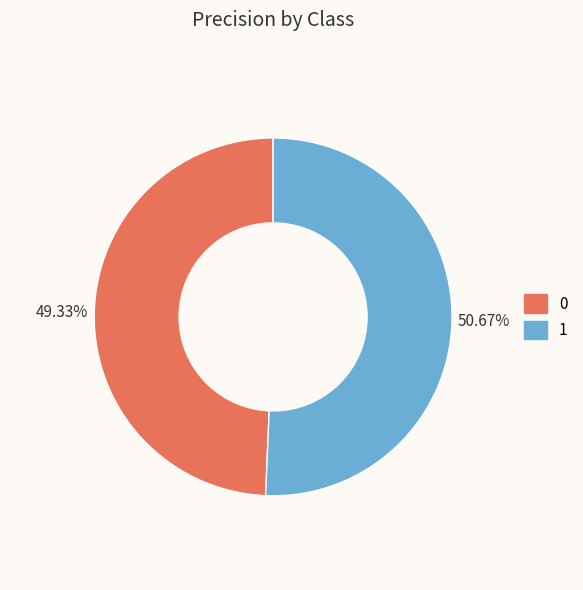

To the nearest percent, what percentage of the pie is 1?

51%